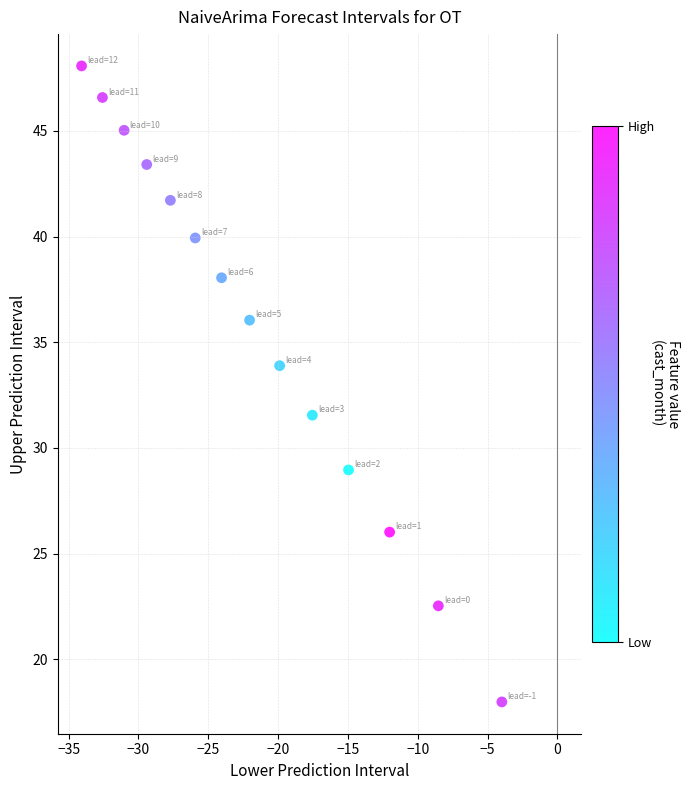

What is the range of Y values (max minus min)?

30.1